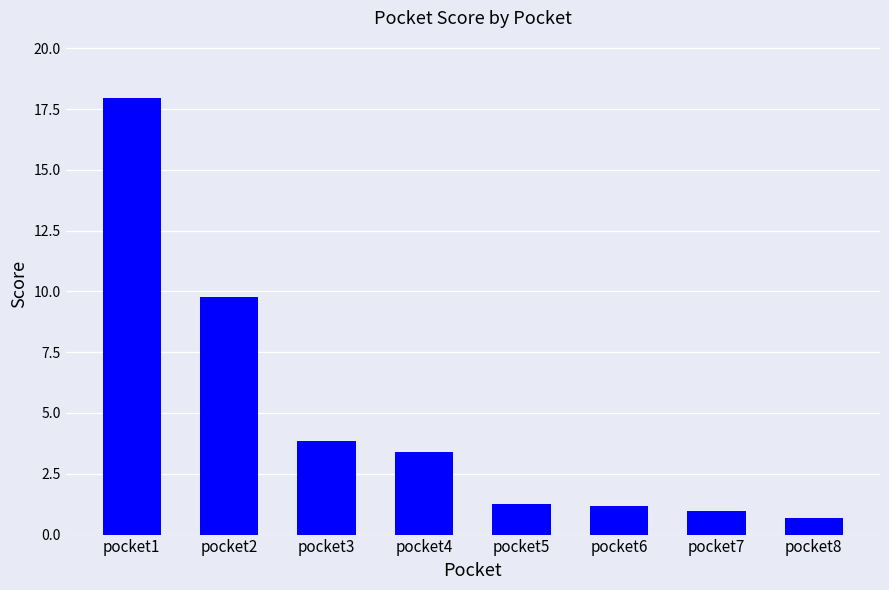

Does the chart contain any negative values?

No